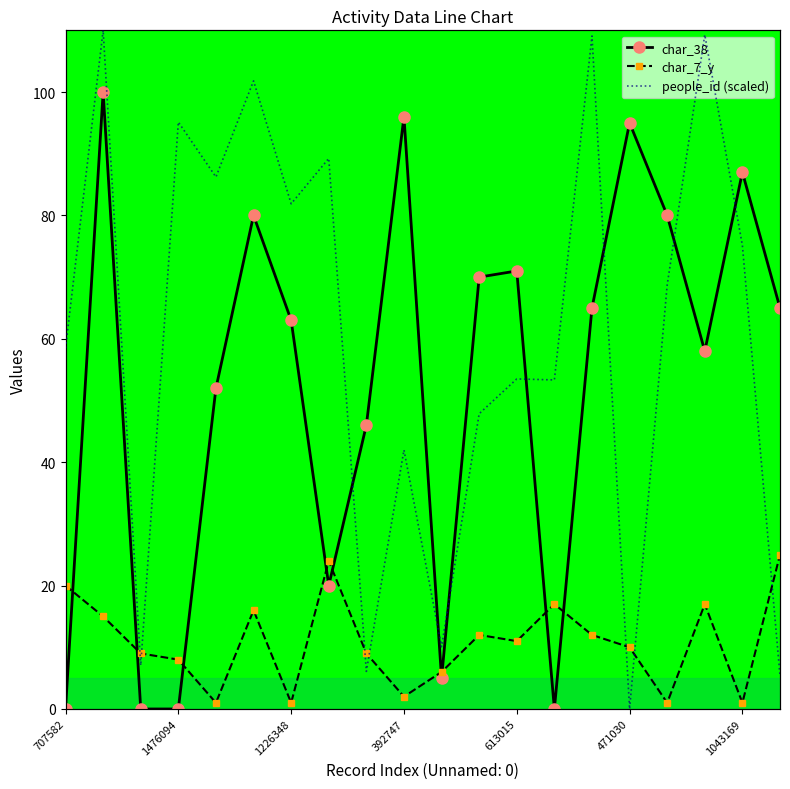

At which category is the sum across all series the highest?

1827477